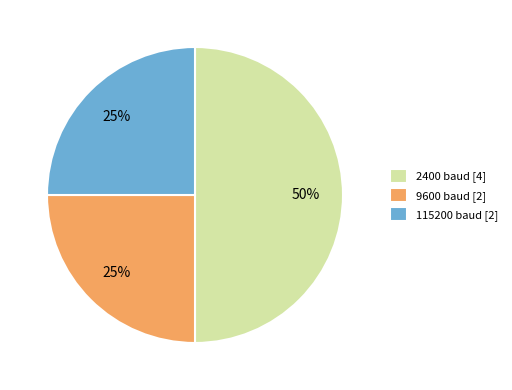

Is the sum of 115200 baud [2] and 2400 baud [4] greater than half?

Yes